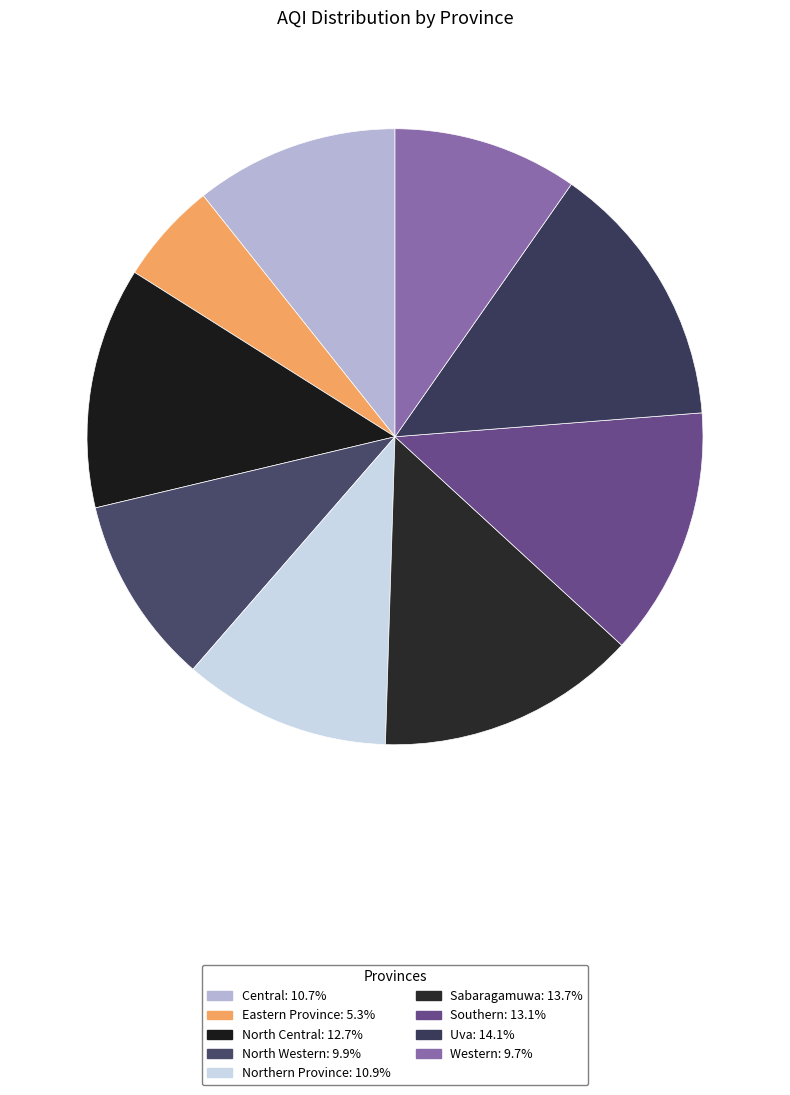

How many segments does this pie chart have?

9